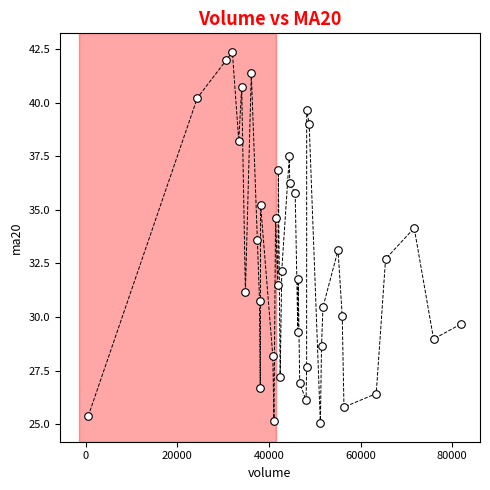

What is the range of X values (max minus min)?

81400.5